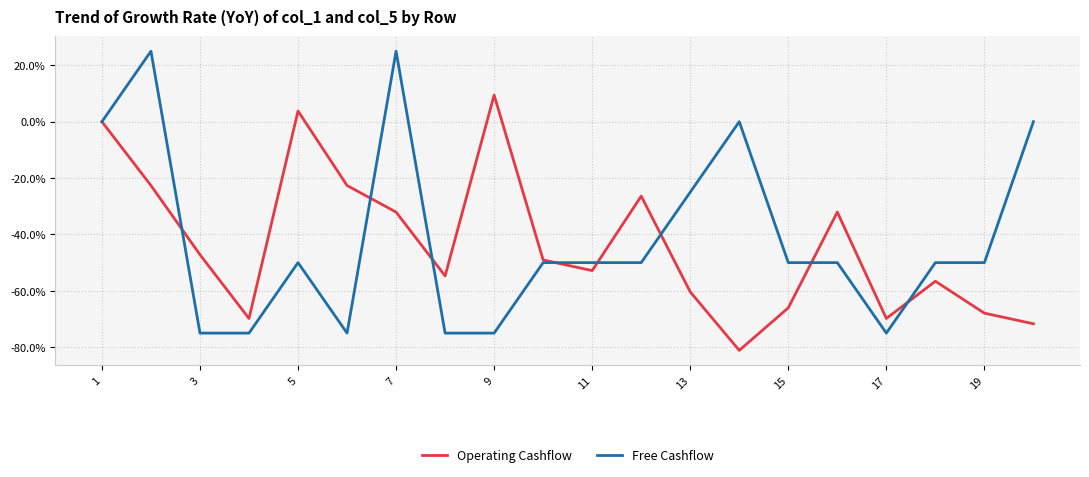

What is the maximum value shown in the chart?

25.0